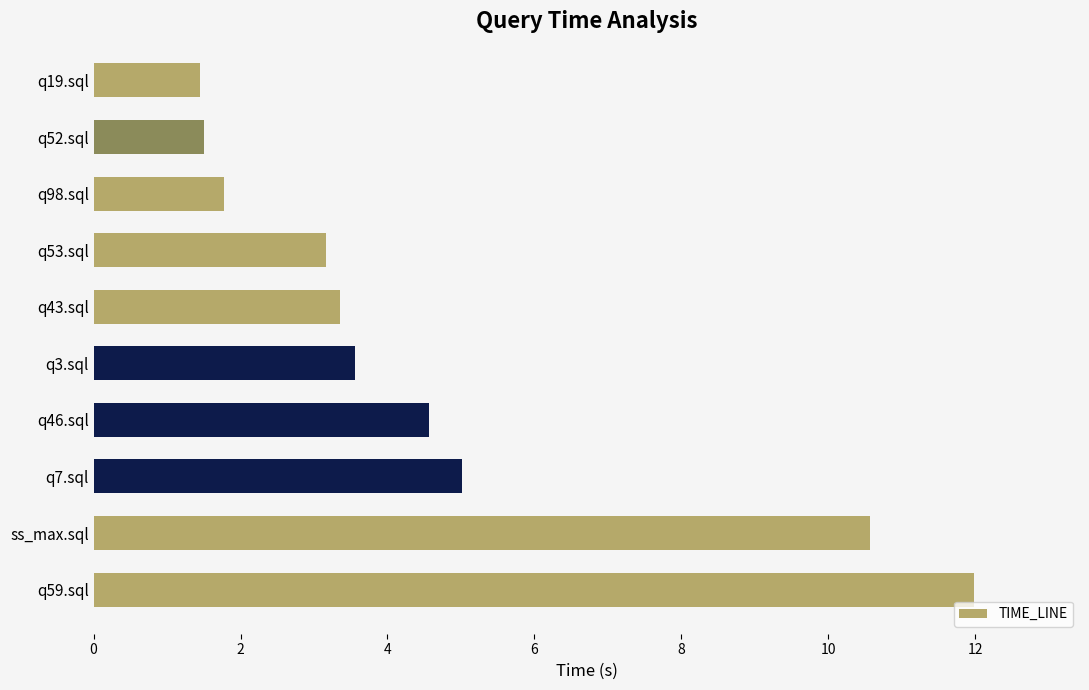

At which label is the value closest to 6?

q7.sql